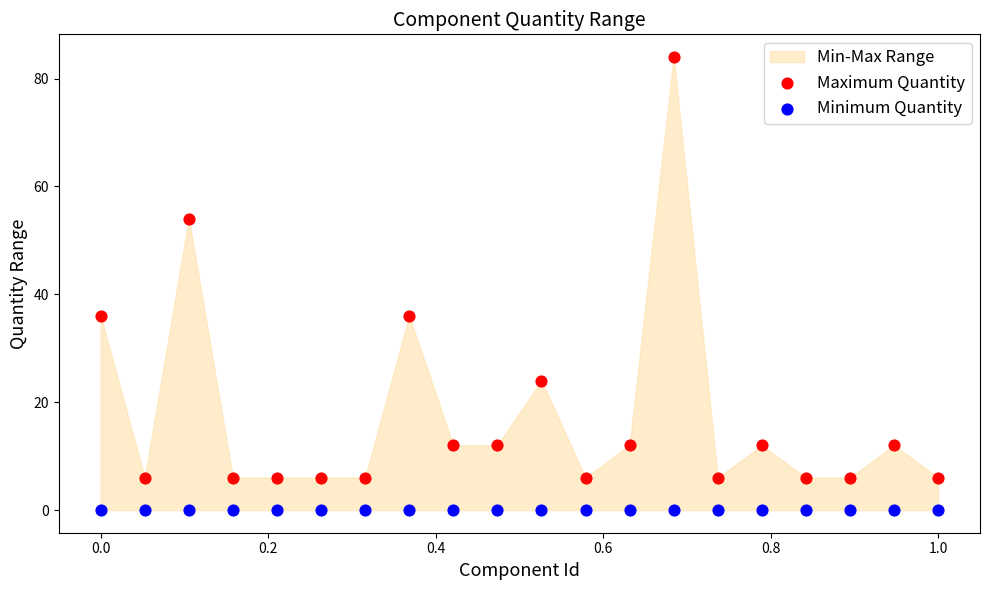

Which series reaches the minimum Y coordinate?

Minimum Quantity